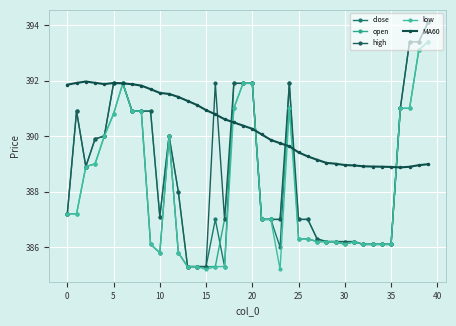

How many times do MA60 and close cross each other?

7